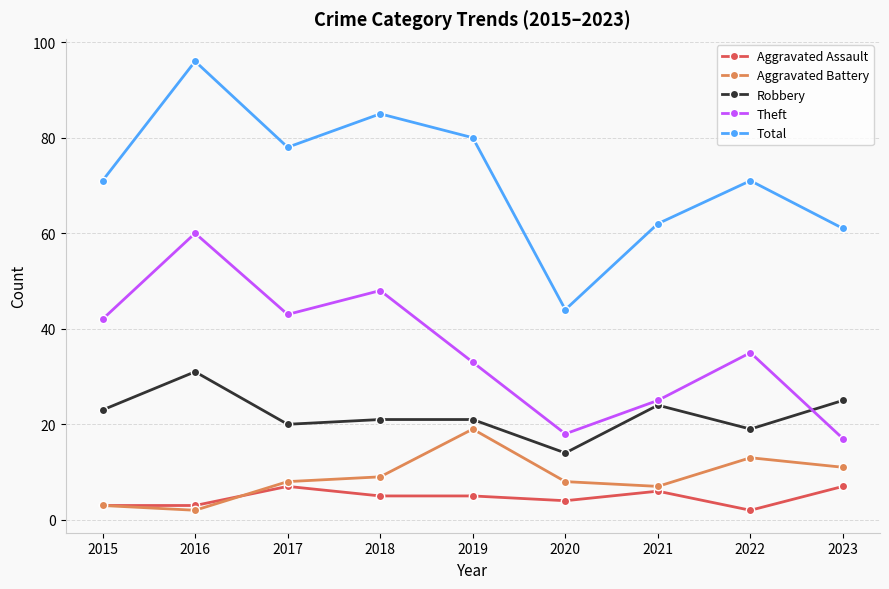

What is the difference between the highest and lowest values at 2017?

71